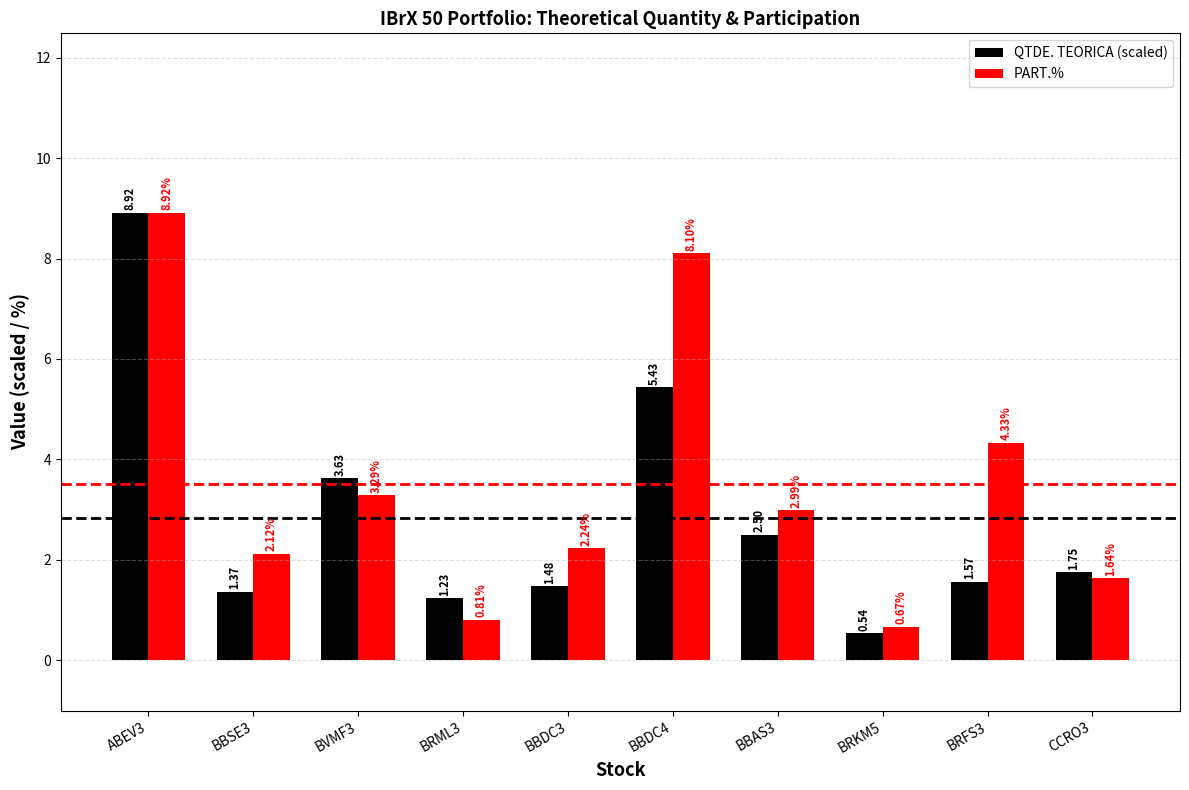

How many distinct data groups are displayed?

2